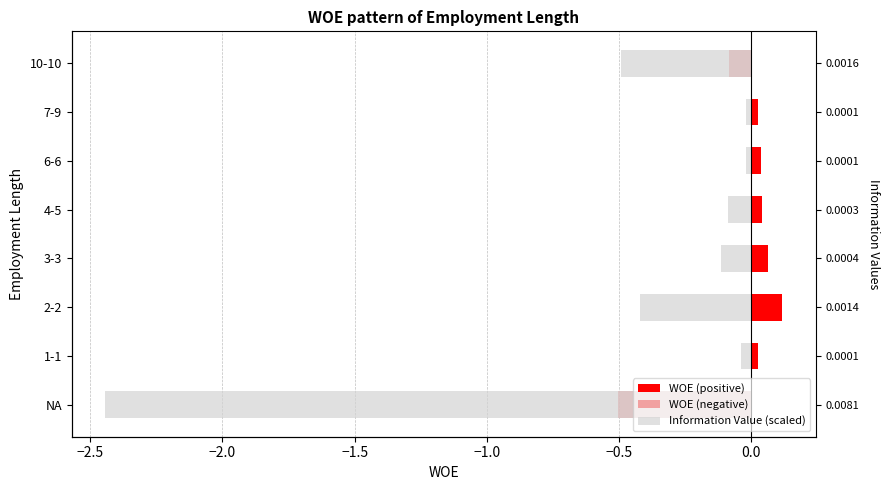

What is the sum of all Information Value (scaled) values?

-3.6